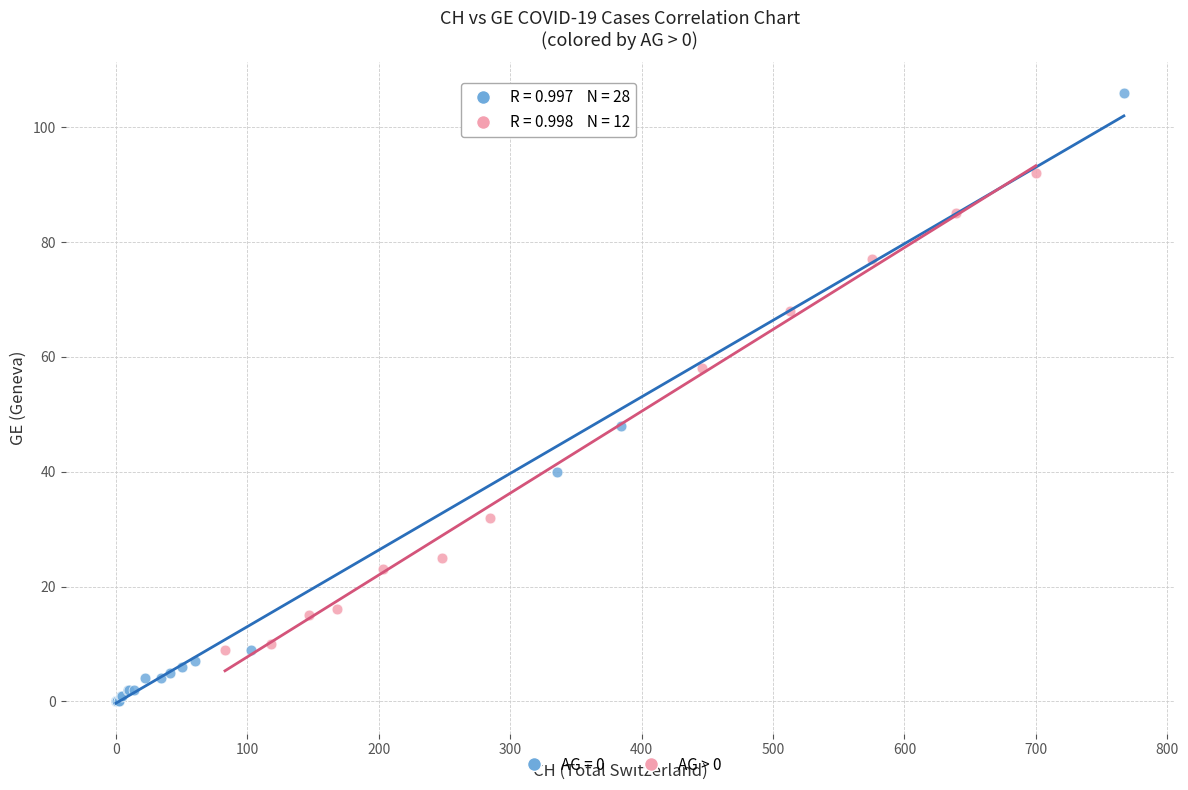

Which series has the largest Y range (max minus min)?

AG = 0